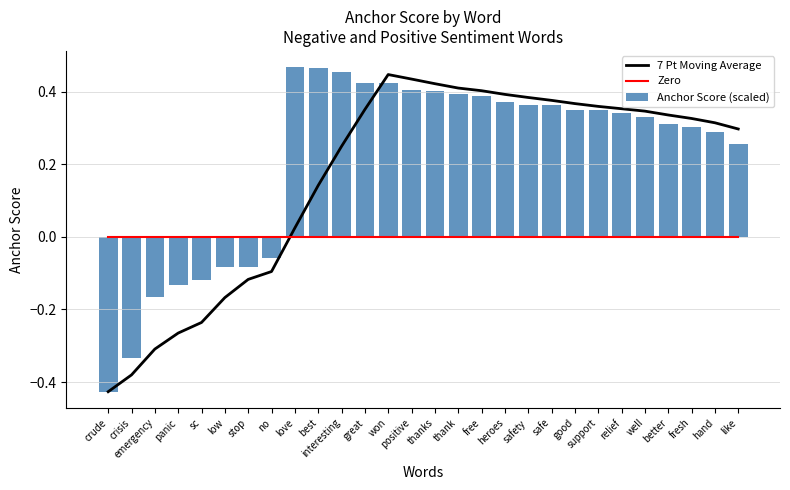

Which label corresponds to the largest value in the chart?

love